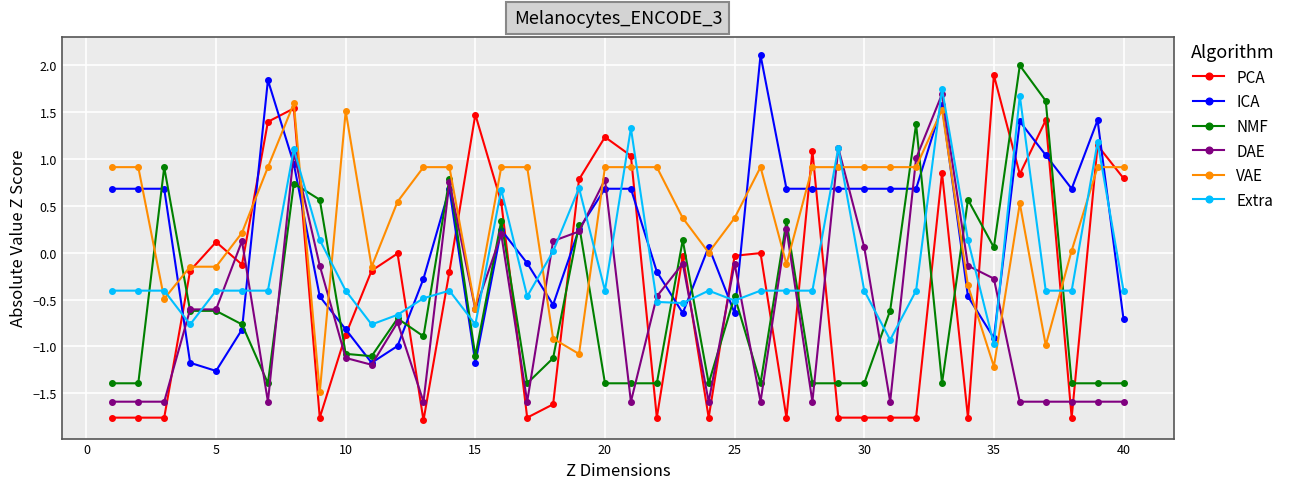

Which series has the widest spread of values?

PCA